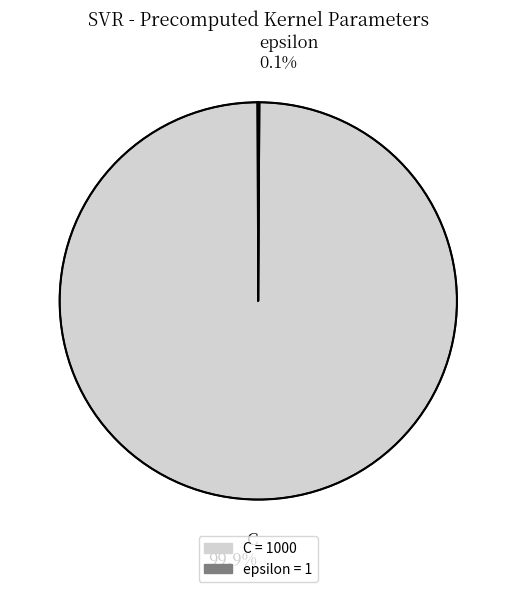

Is C 99.9% the majority of the pie?

Yes